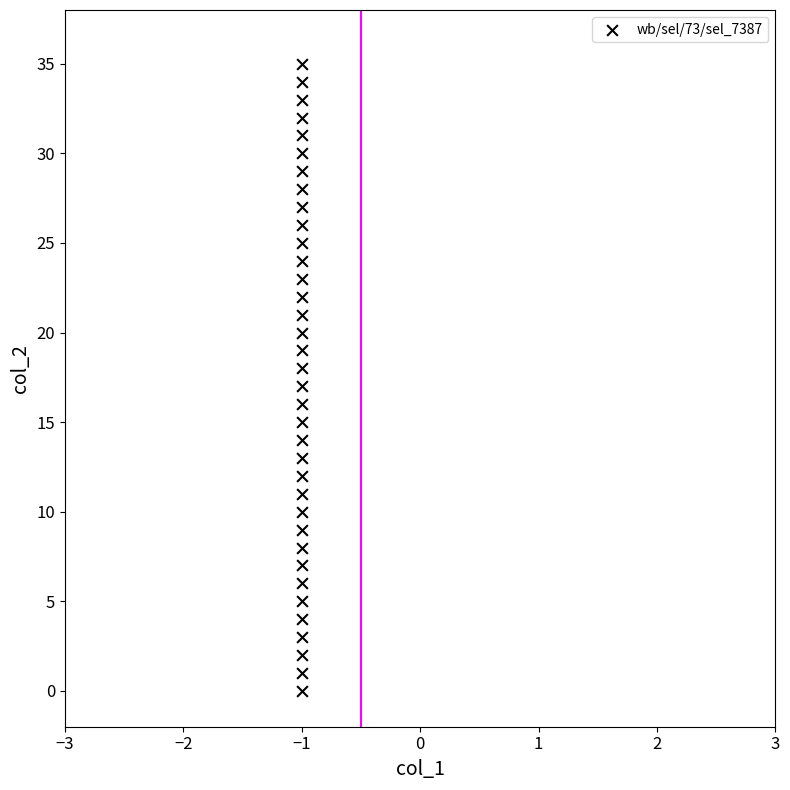

What is the range of Y values (max minus min)?

35